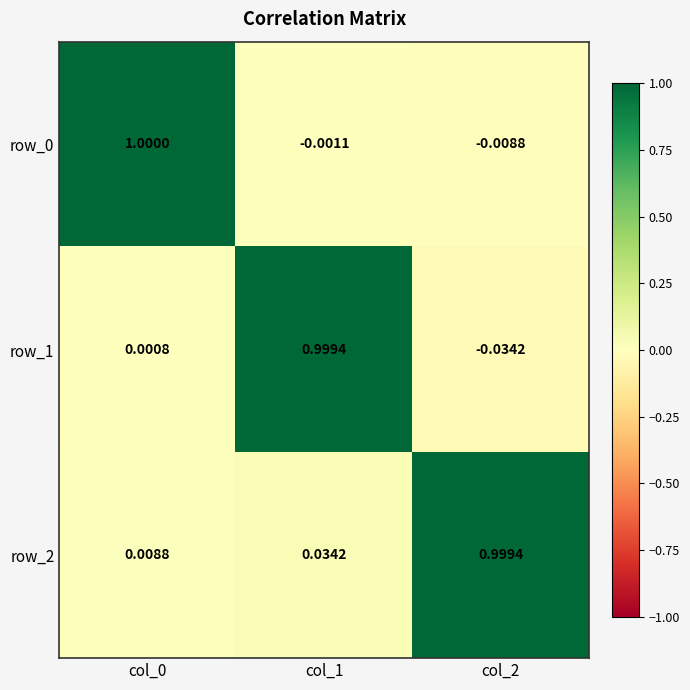

Which series has the widest spread of values?

row_1